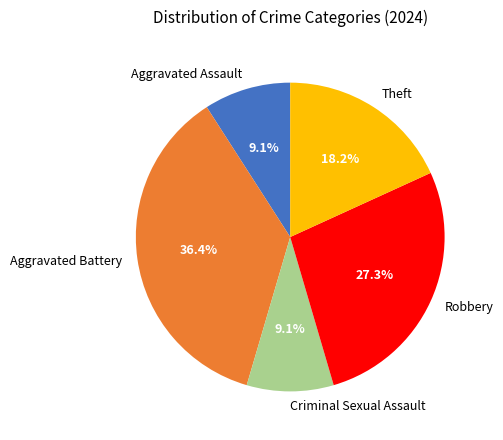

Do Aggravated Battery and Theft together represent more than half of the pie?

Yes